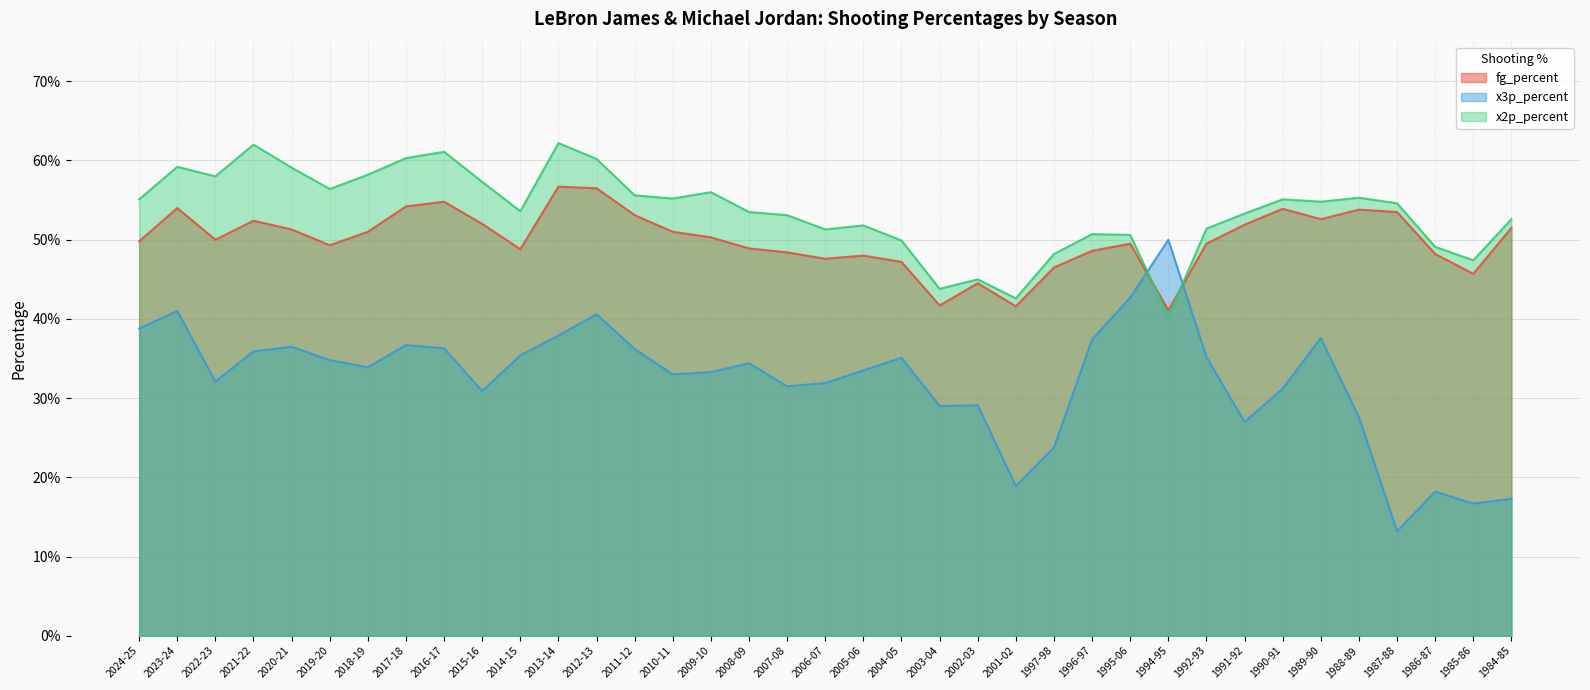

Reading left to right, transcribe all the data shown in this chart.

fg_percent: 2024-25=0.5	2023-24=0.5	2022-23=0.5	2021-22=0.5	2020-21=0.5	2019-20=0.5	2018-19=0.5	2017-18=0.5	2016-17=0.5	2015-16=0.5	2014-15=0.5	2013-14=0.6	2012-13=0.6	2011-12=0.5	2010-11=0.5	2009-10=0.5	2008-09=0.5	2007-08=0.5	2006-07=0.5	2005-06=0.5	2004-05=0.5	2003-04=0.4	2002-03=0.4	2001-02=0.4	1997-98=0.5	1996-97=0.5	1995-06=0.5	1994-95=0.4	1992-93=0.5	1991-92=0.5	1990-91=0.5	1989-90=0.5	1988-89=0.5	1987-88=0.5	1986-87=0.5	1985-86=0.5	1984-85=0.5
x3p_percent: 2024-25=0.4	2023-24=0.4	2022-23=0.3	2021-22=0.4	2020-21=0.4	2019-20=0.3	2018-19=0.3	2017-18=0.4	2016-17=0.4	2015-16=0.3	2014-15=0.4	2013-14=0.4	2012-13=0.4	2011-12=0.4	2010-11=0.3	2009-10=0.3	2008-09=0.3	2007-08=0.3	2006-07=0.3	2005-06=0.3	2004-05=0.4	2003-04=0.3	2002-03=0.3	2001-02=0.2	1997-98=0.2	1996-97=0.4	1995-06=0.4	1994-95=0.5	1992-93=0.4	1991-92=0.3	1990-91=0.3	1989-90=0.4	1988-89=0.3	1987-88=0.1	1986-87=0.2	1985-86=0.2	1984-85=0.2
x2p_percent: 2024-25=0.6	2023-24=0.6	2022-23=0.6	2021-22=0.6	2020-21=0.6	2019-20=0.6	2018-19=0.6	2017-18=0.6	2016-17=0.6	2015-16=0.6	2014-15=0.5	2013-14=0.6	2012-13=0.6	2011-12=0.6	2010-11=0.6	2009-10=0.6	2008-09=0.5	2007-08=0.5	2006-07=0.5	2005-06=0.5	2004-05=0.5	2003-04=0.4	2002-03=0.5	2001-02=0.4	1997-98=0.5	1996-97=0.5	1995-06=0.5	1994-95=0.4	1992-93=0.5	1991-92=0.5	1990-91=0.6	1989-90=0.5	1988-89=0.6	1987-88=0.5	1986-87=0.5	1985-86=0.5	1984-85=0.5